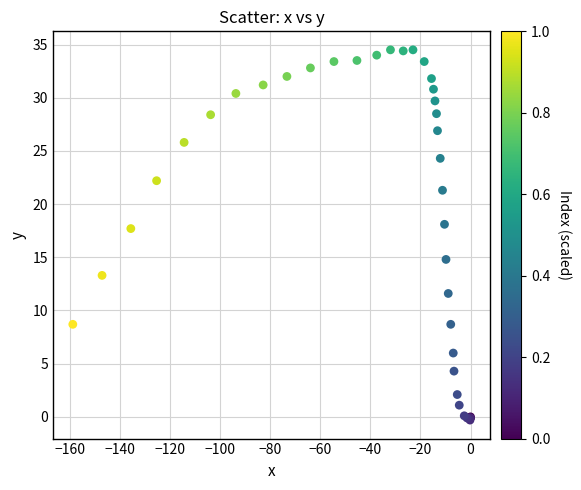

What Y value in the scatter plot is closest to 17?

17.7